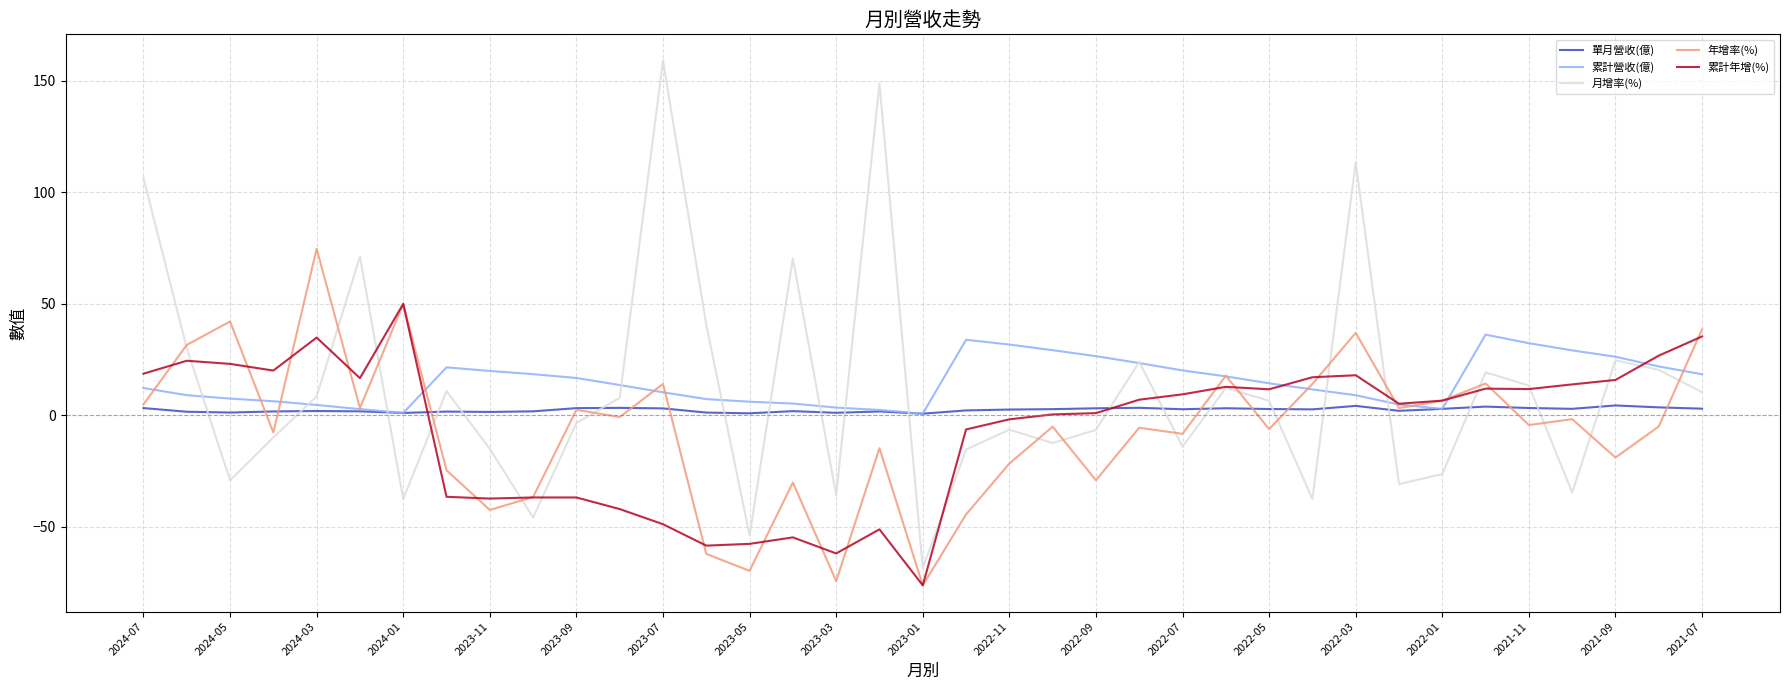

What is the maximum value shown in the chart?

159.0